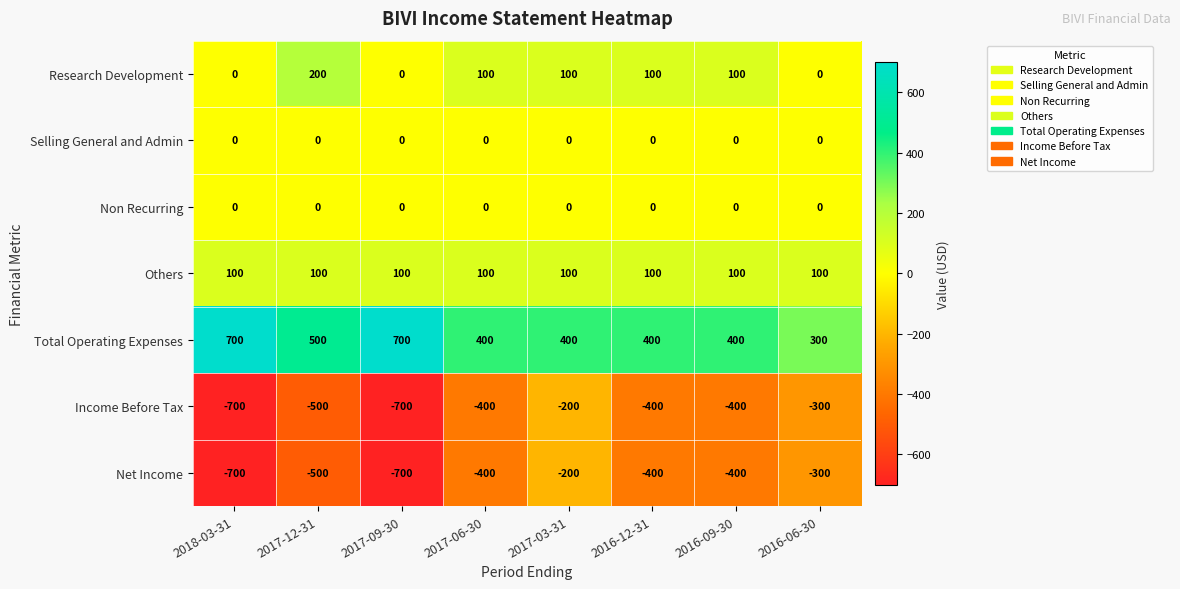

At which category is the sum across all series the highest?

2017-03-31